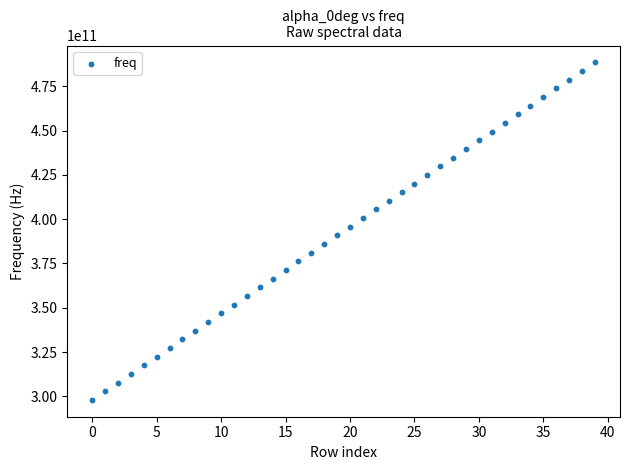

What is the range of Y values (max minus min)?

190522716000